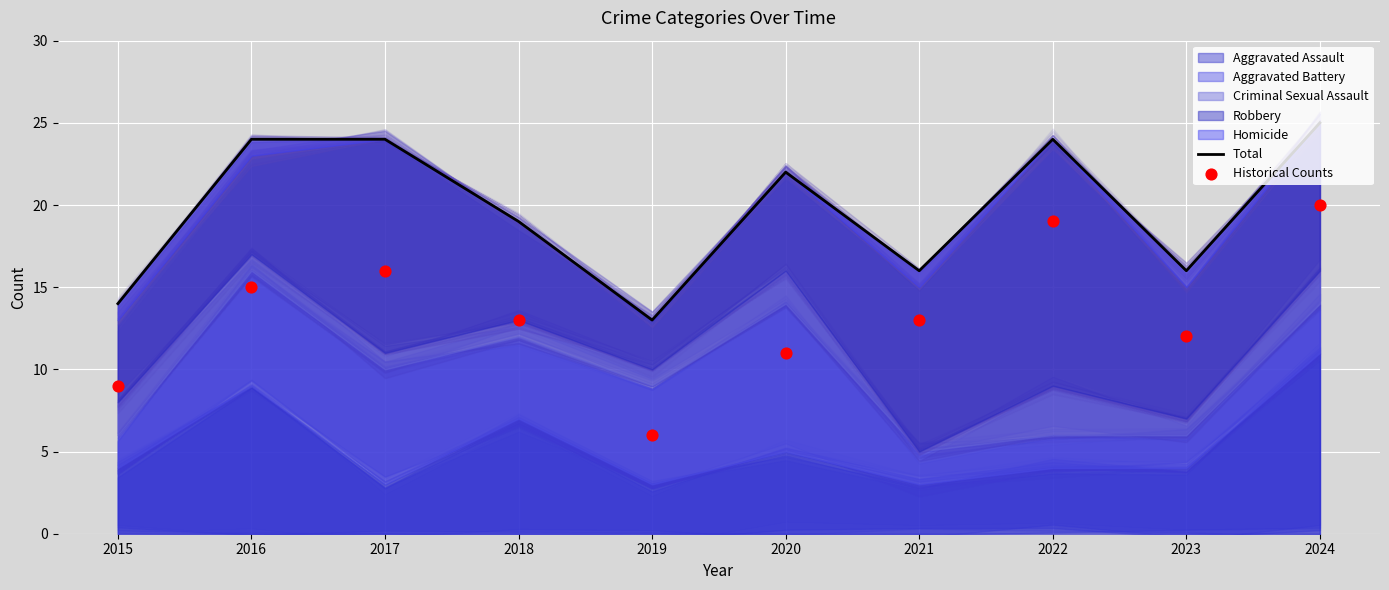

Which series reaches the minimum Y coordinate?

Historical Counts